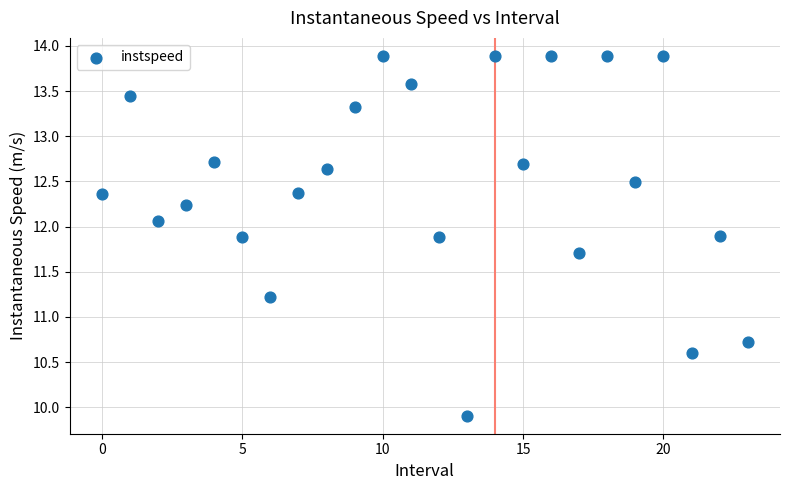

What Y value in the scatter plot is closest to 11?

11.2